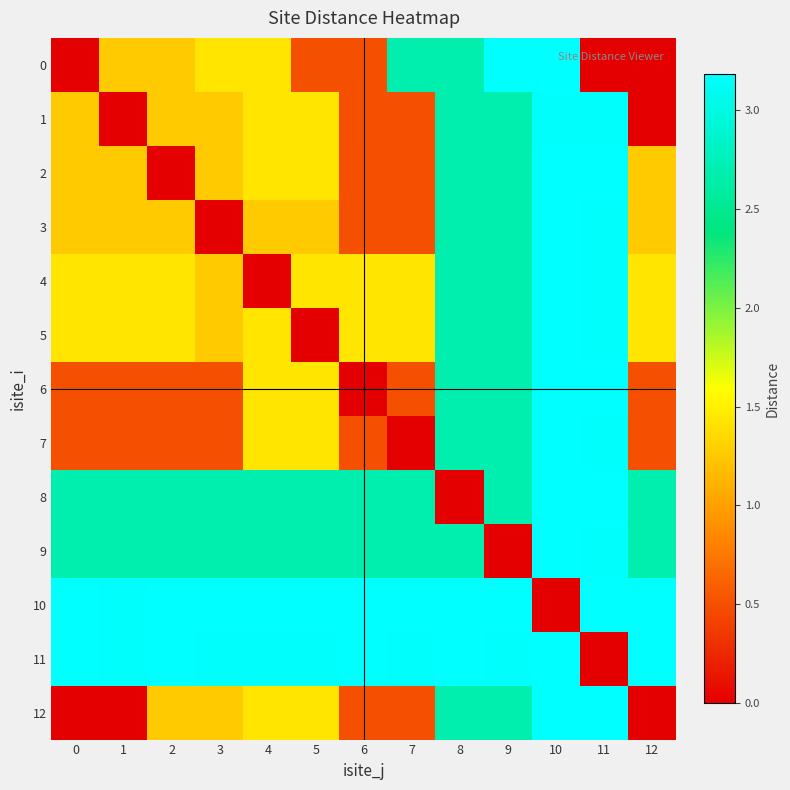

Reading left to right, transcribe all the data shown in this chart.

0: 0=0.0	1=1.3	2=1.3	3=1.4	4=1.4	5=0.5	6=0.5	7=2.7	8=2.7	9=3.2	10=3.2	11=0.0	12=0.0
1: 0=1.3	1=0.0	2=1.3	3=1.3	4=1.4	5=1.4	6=0.5	7=0.5	8=2.7	9=2.7	10=3.2	11=3.2	12=0.0
2: 0=1.3	1=1.3	2=0.0	3=1.3	4=1.4	5=1.4	6=0.5	7=0.5	8=2.7	9=2.7	10=3.2	11=3.2	12=1.3
3: 0=1.3	1=1.3	2=1.3	3=0.0	4=1.3	5=1.3	6=0.5	7=0.5	8=2.7	9=2.7	10=3.2	11=3.2	12=1.3
4: 0=1.4	1=1.4	2=1.4	3=1.3	4=0.0	5=1.4	6=1.4	7=1.4	8=2.7	9=2.7	10=3.2	11=3.2	12=1.4
5: 0=1.4	1=1.4	2=1.4	3=1.3	4=1.4	5=0.0	6=1.4	7=1.4	8=2.7	9=2.7	10=3.2	11=3.2	12=1.4
6: 0=0.5	1=0.5	2=0.5	3=0.5	4=1.4	5=1.4	6=0.0	7=0.5	8=2.7	9=2.7	10=3.2	11=3.2	12=0.5
7: 0=0.5	1=0.5	2=0.5	3=0.5	4=1.4	5=1.4	6=0.5	7=0.0	8=2.7	9=2.7	10=3.2	11=3.2	12=0.5
8: 0=2.7	1=2.7	2=2.7	3=2.7	4=2.7	5=2.7	6=2.7	7=2.7	8=0.0	9=2.7	10=3.2	11=3.2	12=2.7
9: 0=2.7	1=2.7	2=2.7	3=2.7	4=2.7	5=2.7	6=2.7	7=2.7	8=2.7	9=0.0	10=3.2	11=3.2	12=2.7
10: 0=3.2	1=3.2	2=3.2	3=3.2	4=3.2	5=3.2	6=3.2	7=3.2	8=3.2	9=3.2	10=0.0	11=3.2	12=3.2
11: 0=3.2	1=3.2	2=3.2	3=3.2	4=3.2	5=3.2	6=3.2	7=3.2	8=3.2	9=3.2	10=3.2	11=0.0	12=3.2
12: 0=0.0	1=0.0	2=1.3	3=1.3	4=1.4	5=1.4	6=0.5	7=0.5	8=2.7	9=2.7	10=3.2	11=3.2	12=0.0